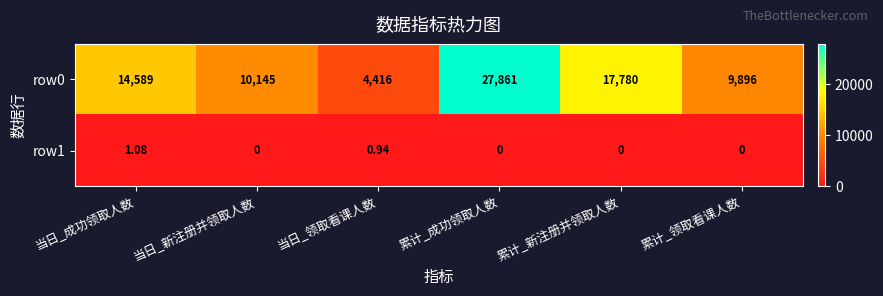

Where is row0 nearest to the value 16138?

当日_成功领取人数